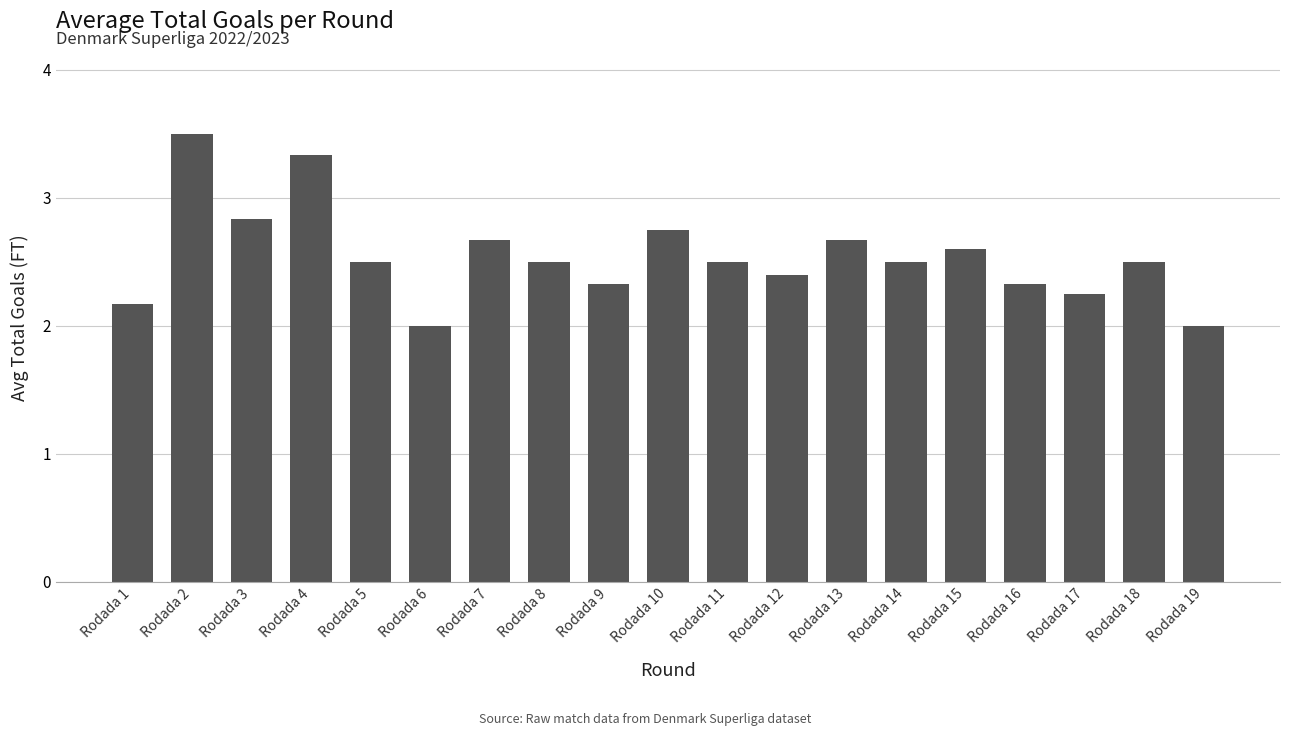

How many bars are there in total?

19